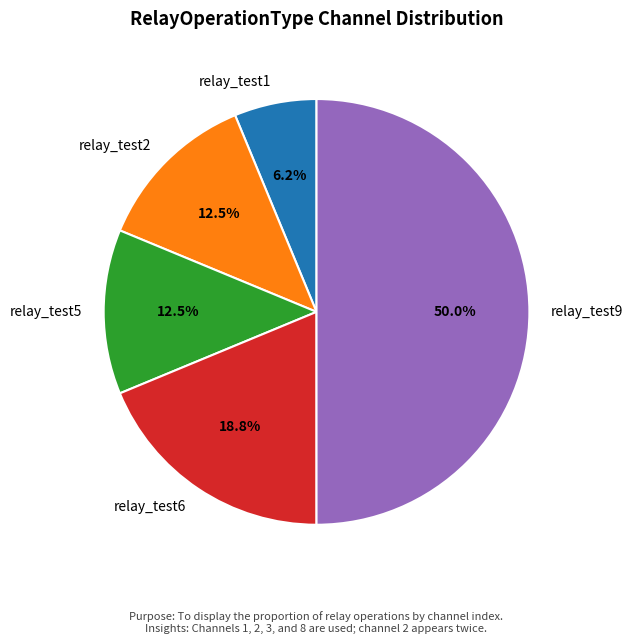

Which has a higher value, relay_test6 or relay_test1?

relay_test6